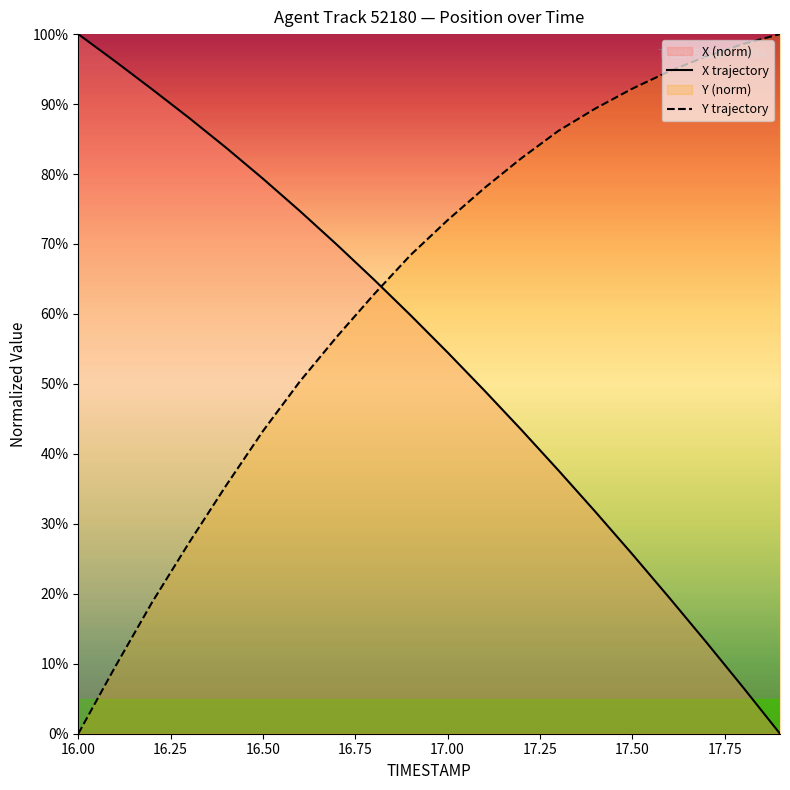

What is the greatest value displayed?

100.0